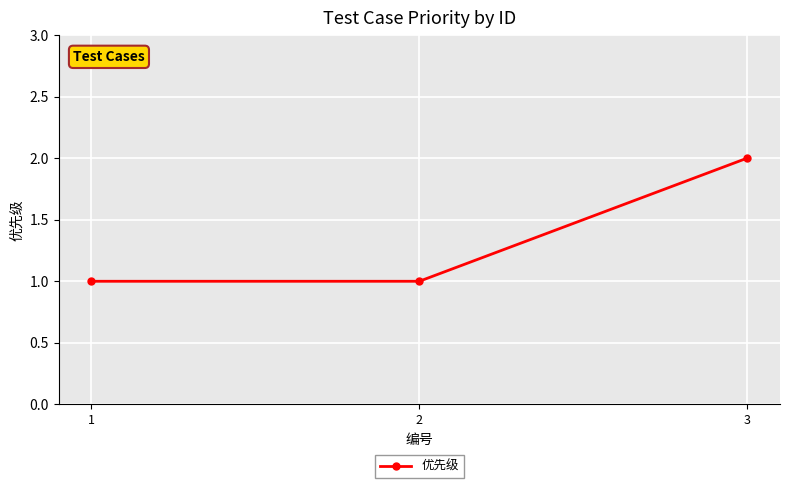

What is the value of the 3rd point from the left?

2